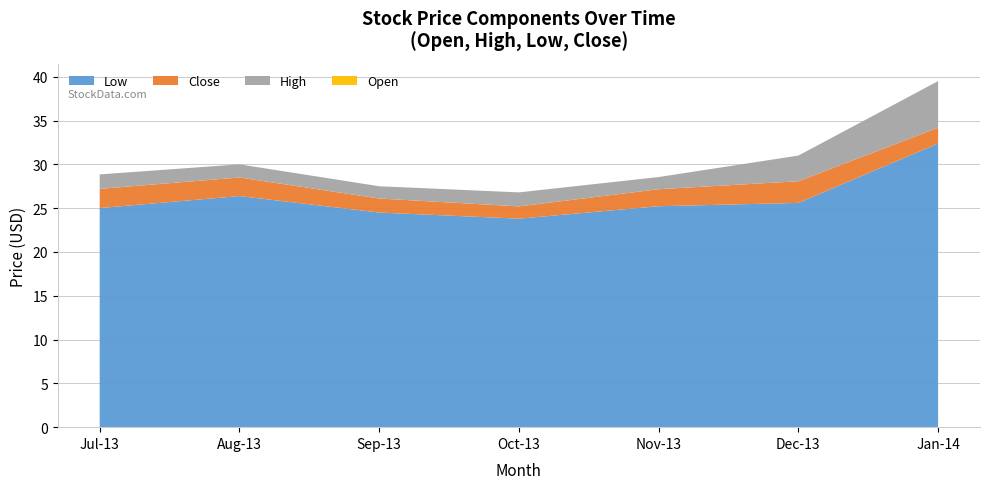

Reading left to right, extract all data points from this chart.

Open: 26.5	27.6	25.8	24.5	26.5	26.8	32.4
Close: 27.2	28.5	26.1	25.2	27.2	28.1	34.2
High: 28.9	30.0	27.5	26.8	28.6	31.0	39.5
Low: 25.0	26.4	24.5	23.8	25.2	25.6	32.4